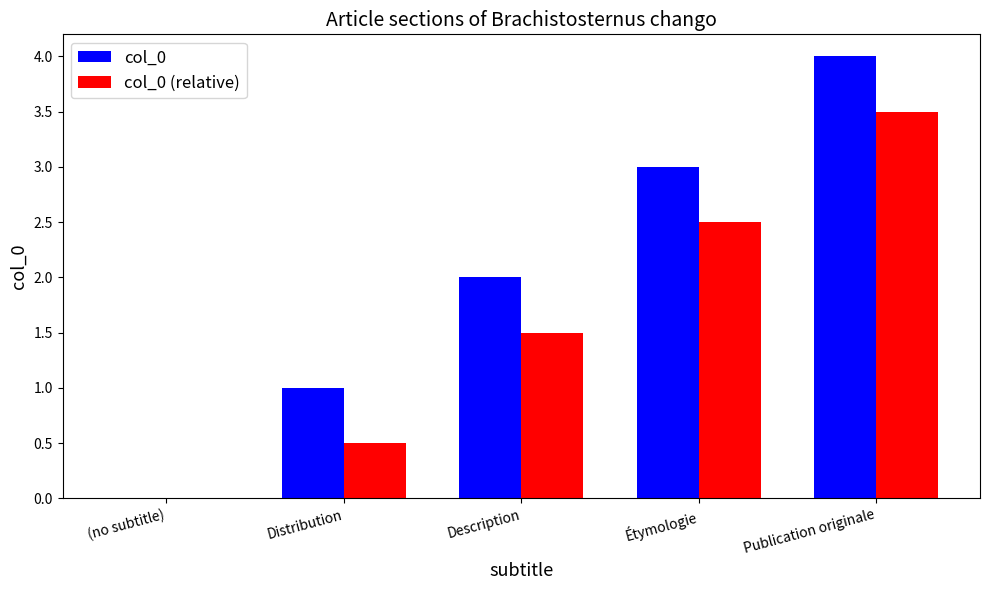

What is the average value of the col_0 series?

2.0